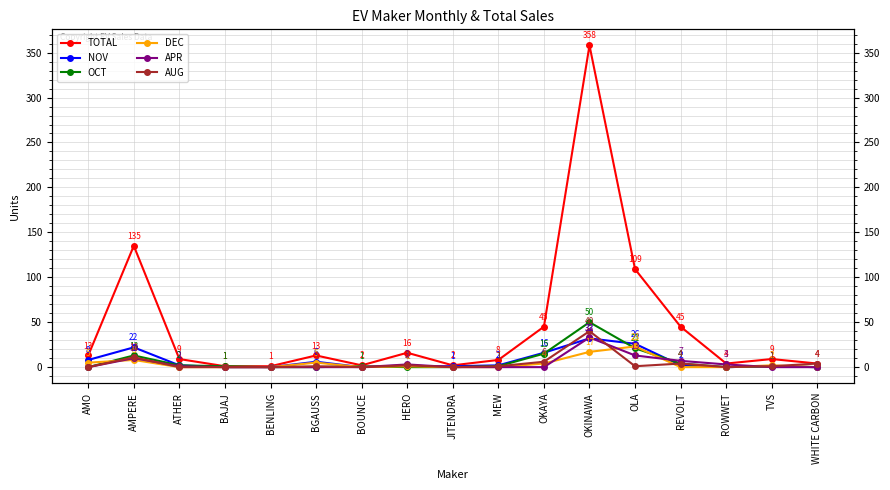

The value of AUG at HERO is 2. True or false?

True